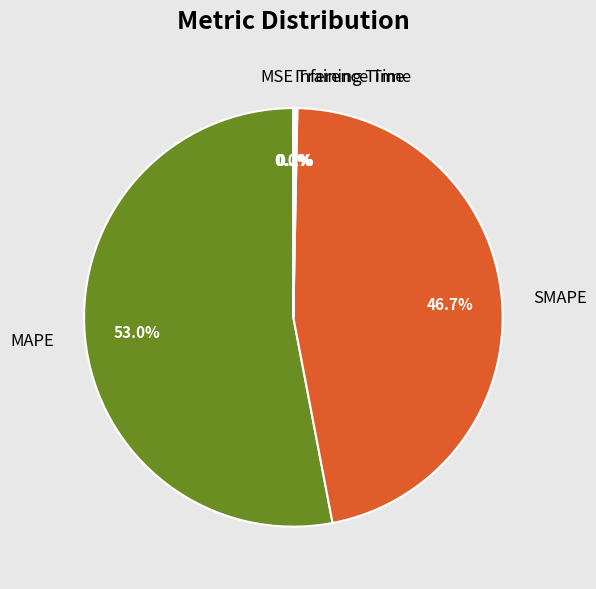

Which category has the biggest portion of the pie?

MAPE